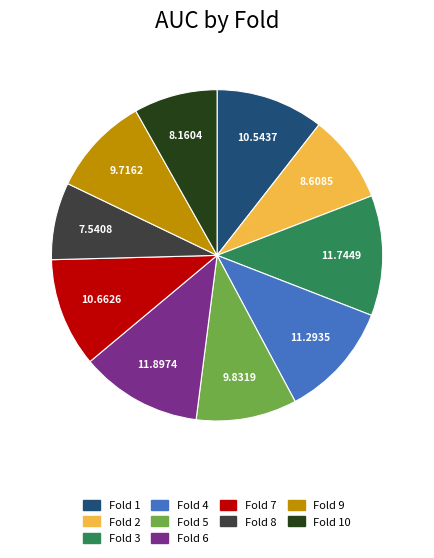

Between Fold 1 and Fold 5, which is larger?

Fold 1